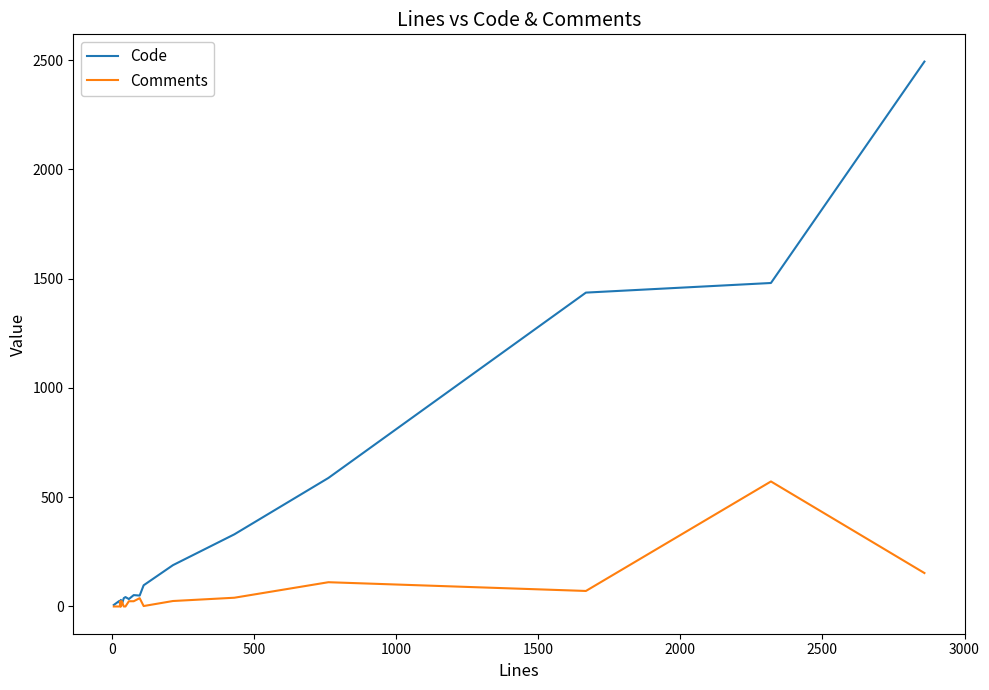

The value of Code at 500 is 8. True or false?

False